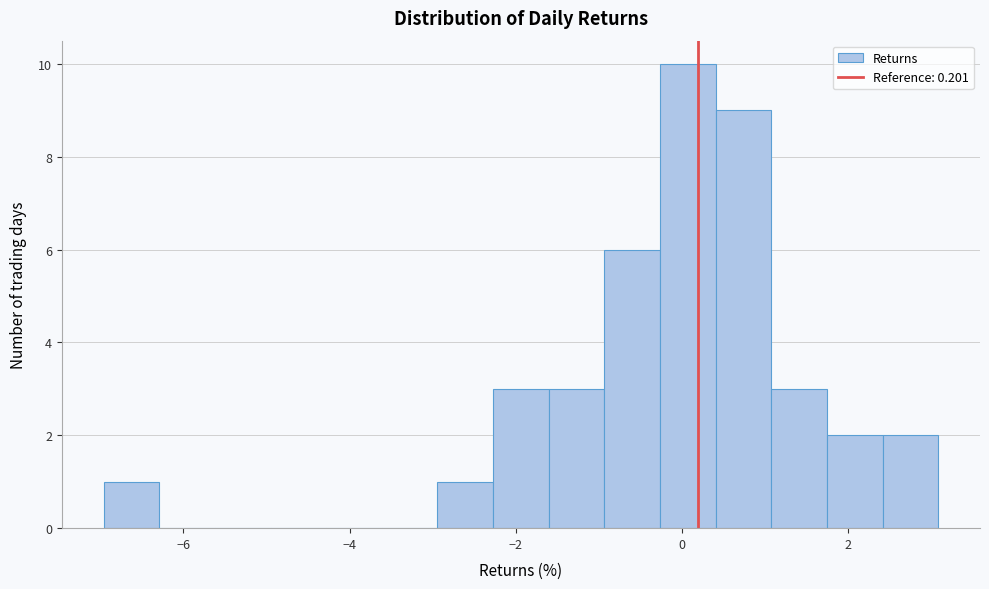

Read against the x-axis, roughly where is the centre of the tallest bar?

0.0